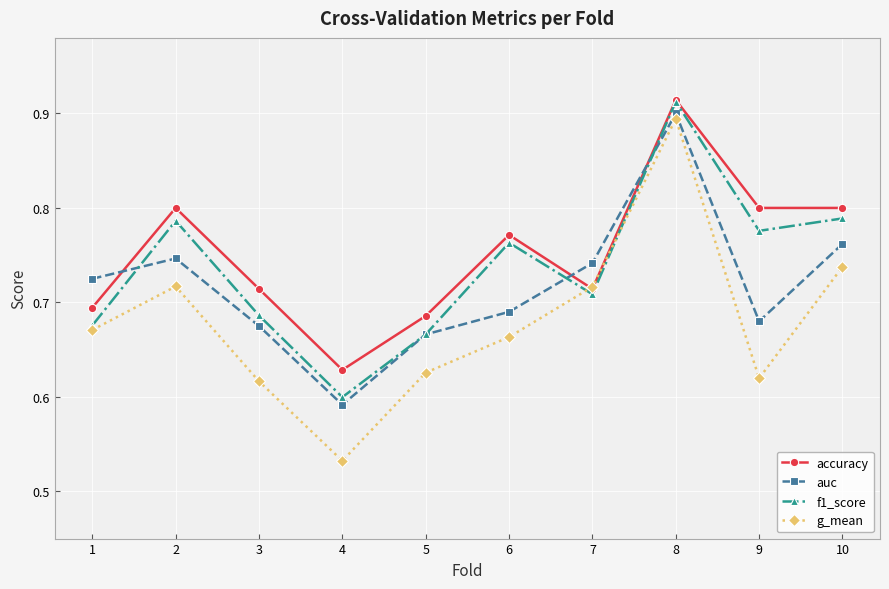

Between 4 and 8, which series saw the biggest shift?

g_mean